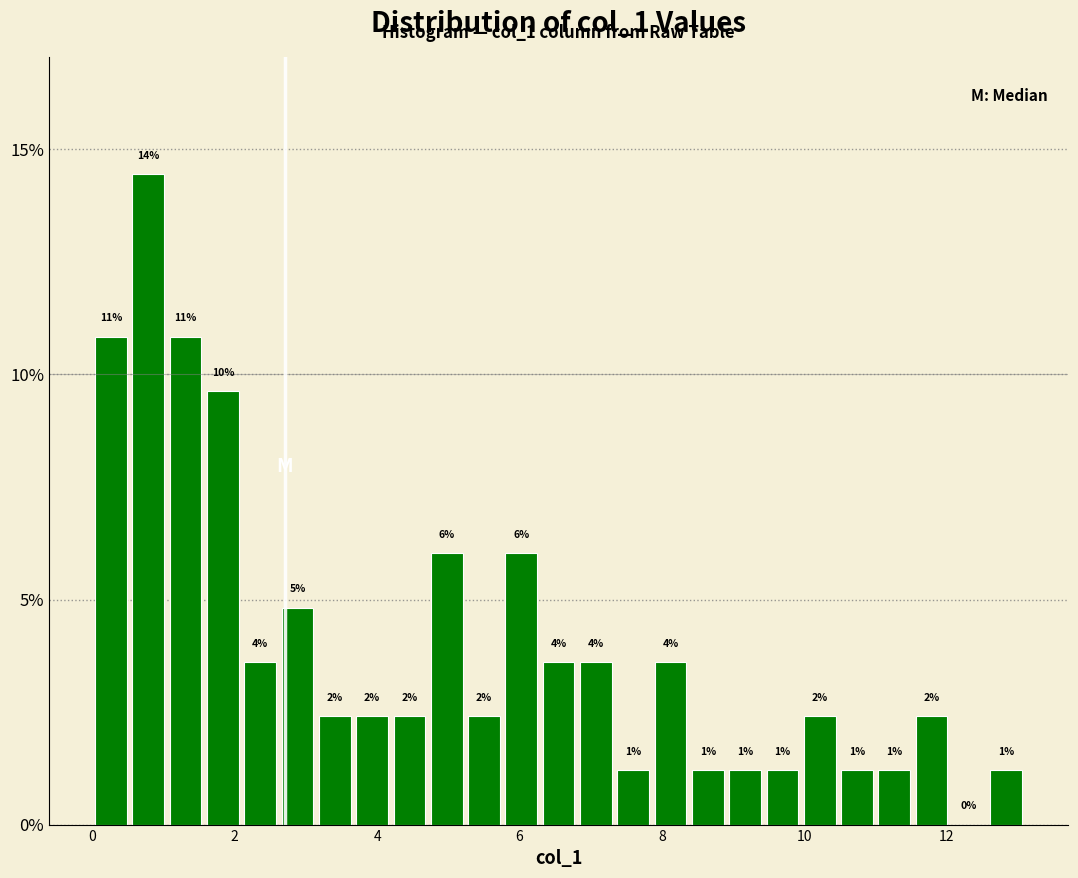

Around what value on the x-axis is the tallest bar? Give the approximate position of its centre, as read against the axis.

0.8